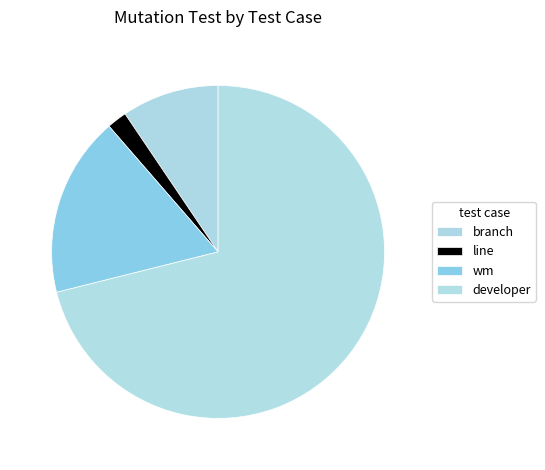

To the nearest percent, what portion does wm represent?

18%